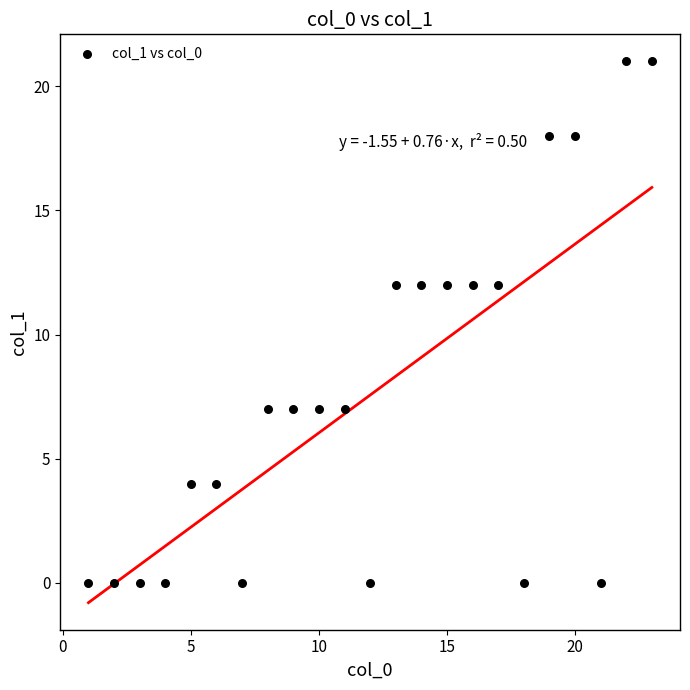

What is the range of X values (max minus min)?

22